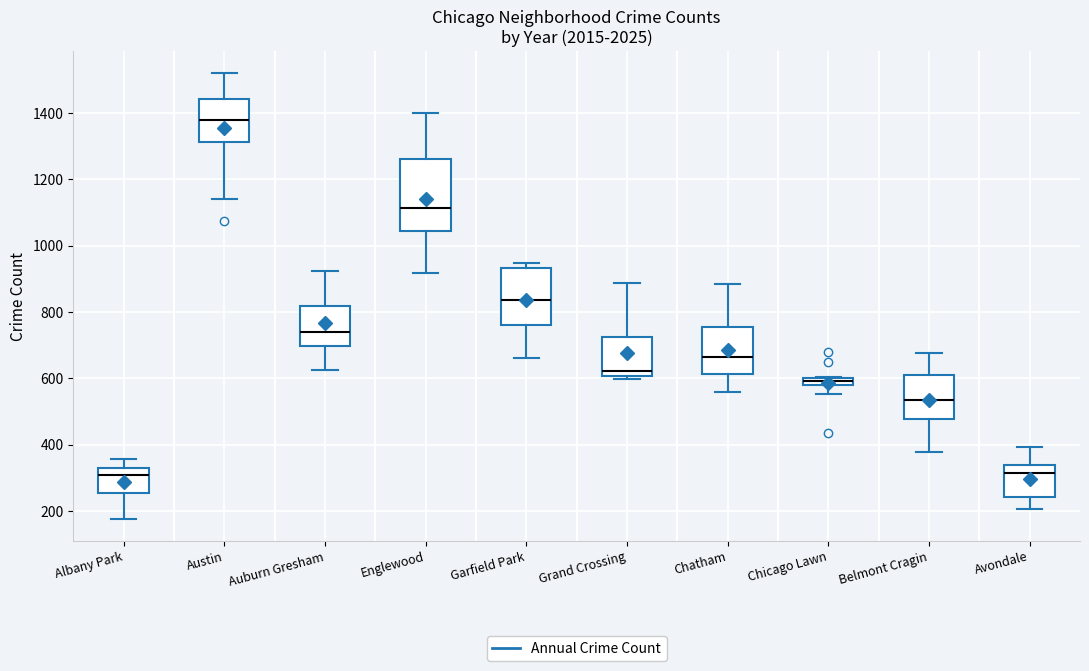

Which box has the highest median line?

Austin